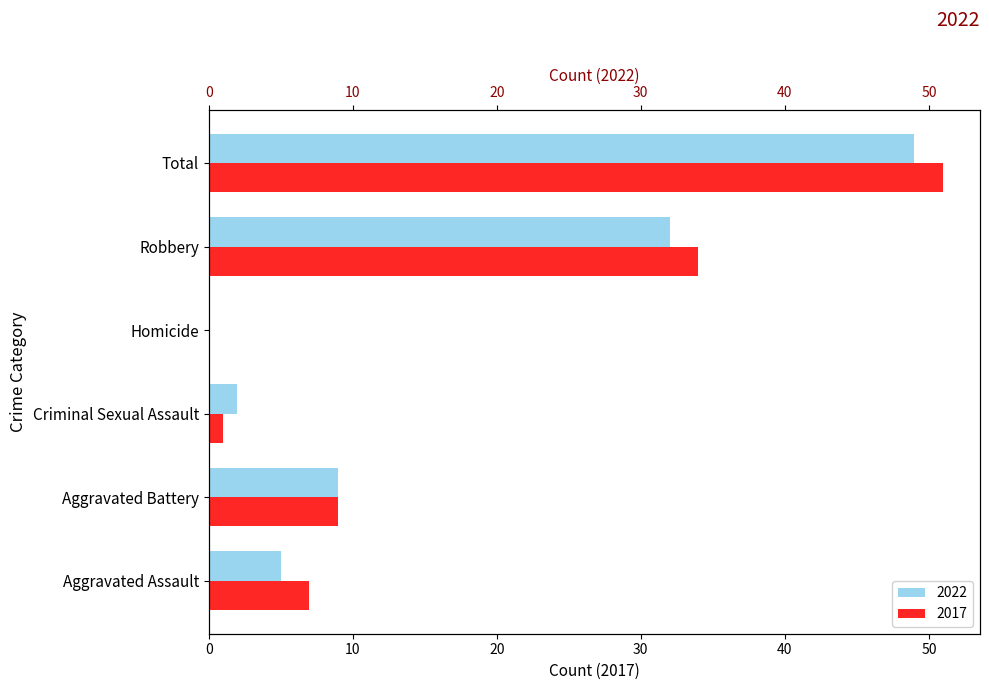

Is it true that 2022 equals 32 at Robbery?

True